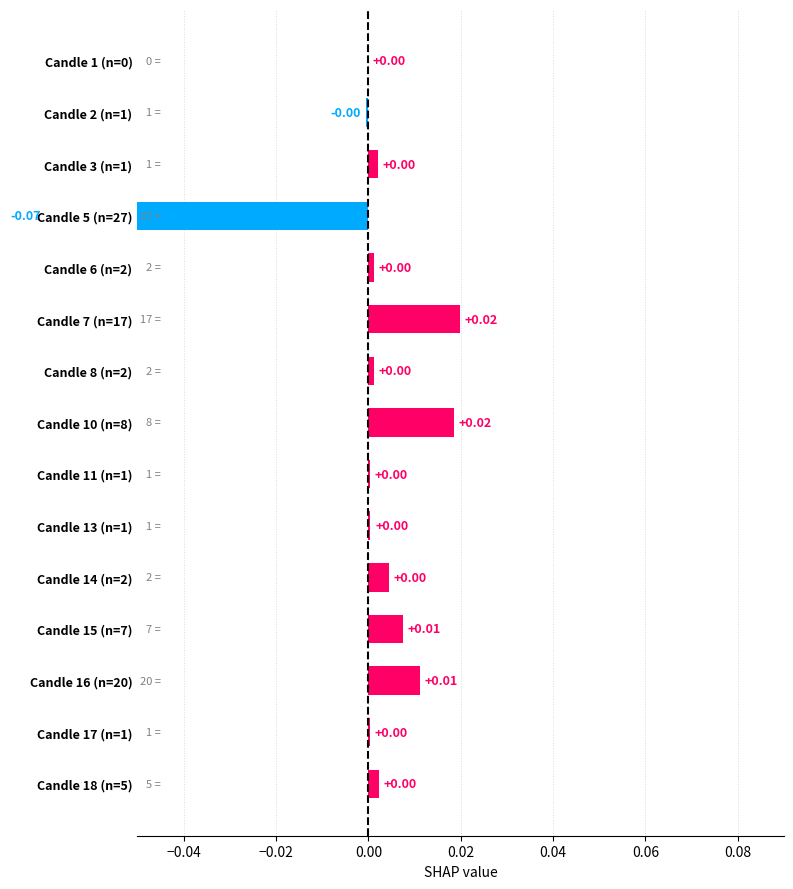

How many values are above zero?

12